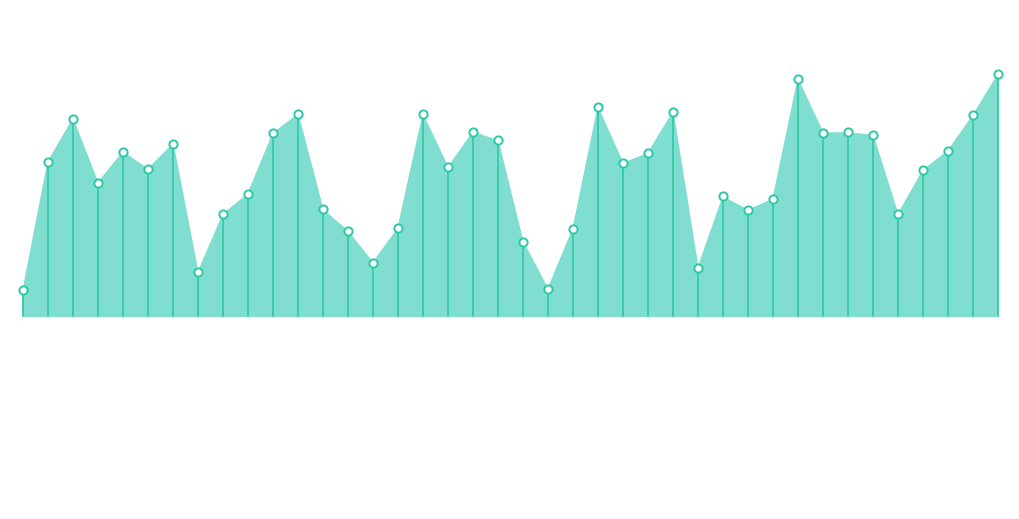

Between 2021-02-09 and 2021-01-11, which is larger?

2021-02-09